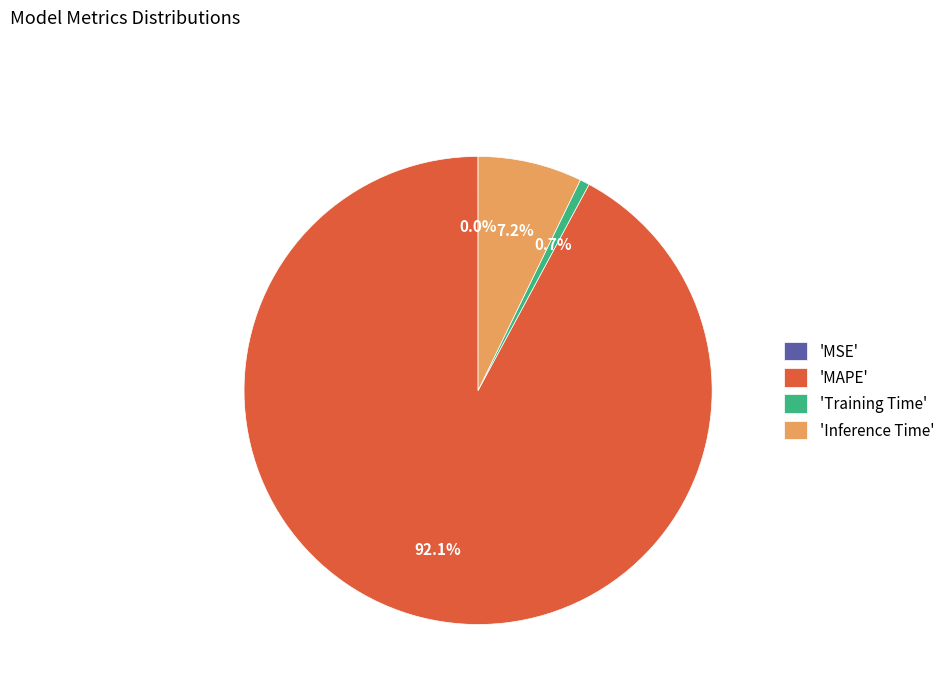

Does any single category account for the majority?

Yes